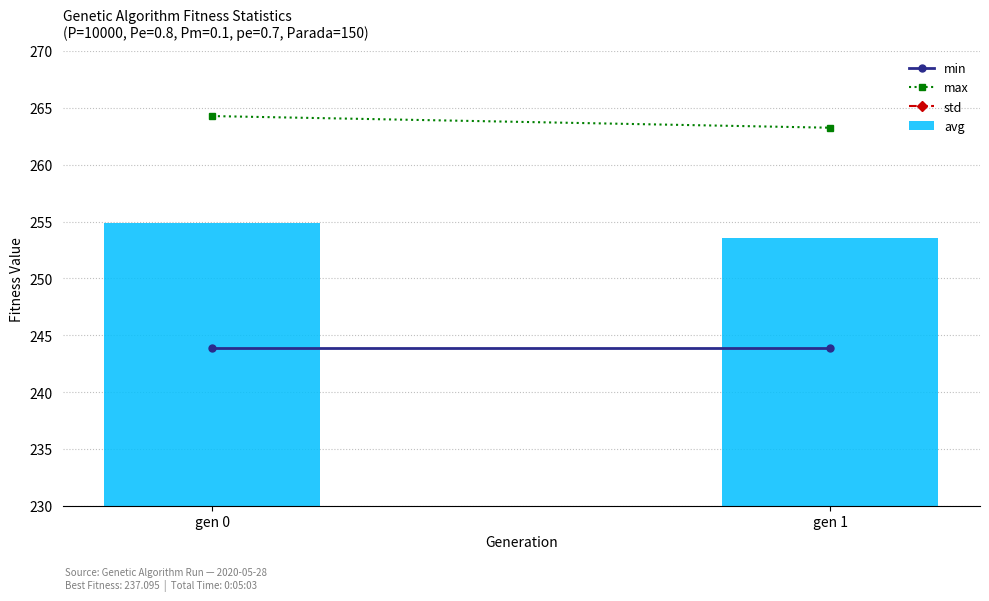

What is the greatest value displayed?

254.9